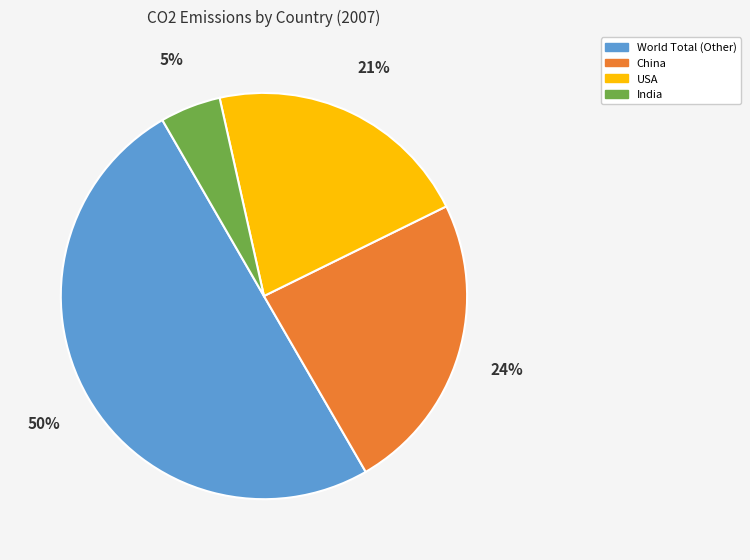

Approximately how many times larger is the value at USA compared to China?

0.9